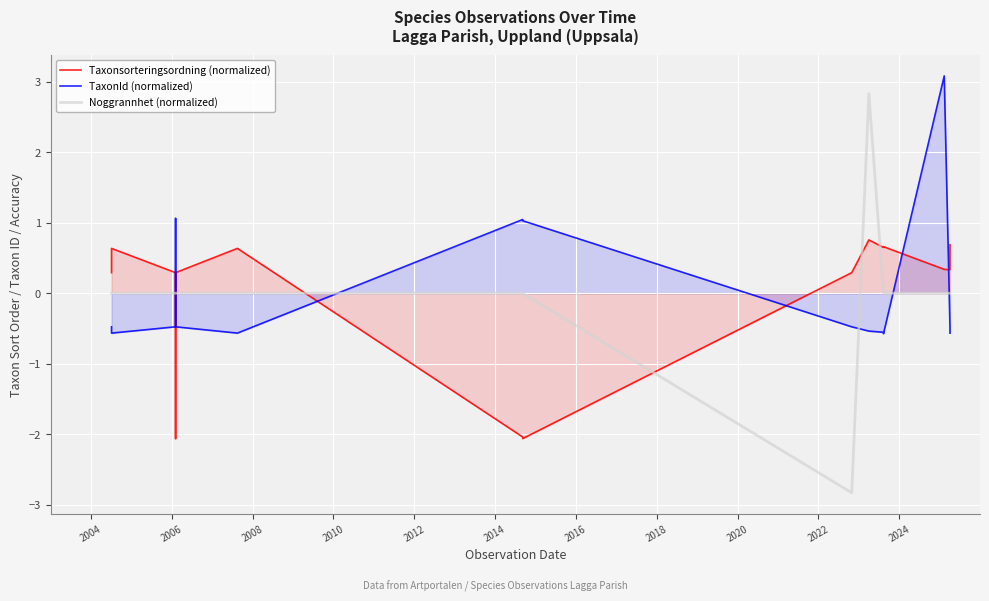

What are all the series names shown in the legend?

Taxonsorteringsordning (normalized), TaxonId (normalized), Noggrannhet (normalized)